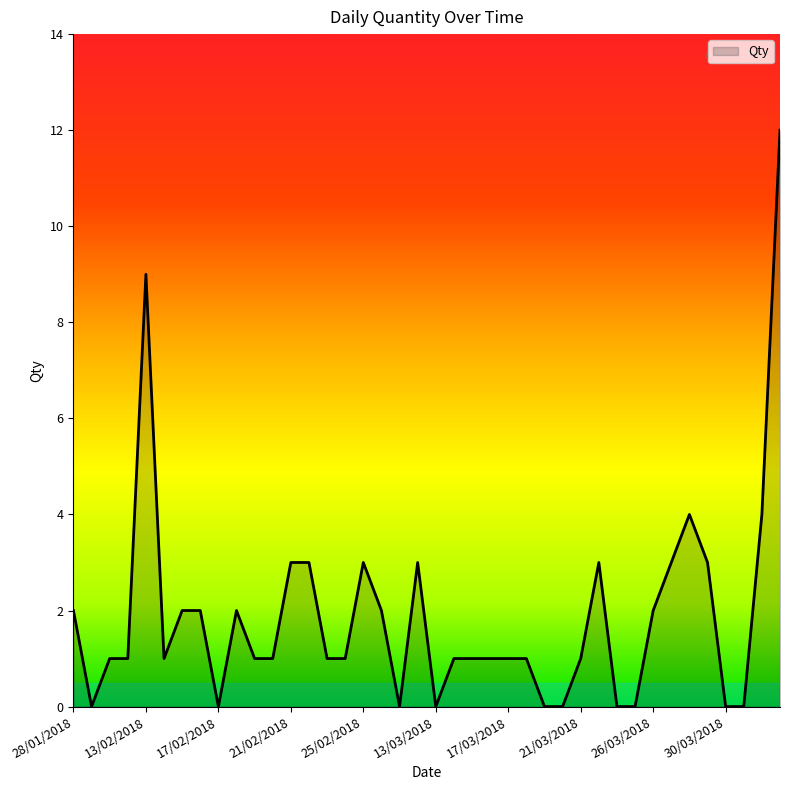

What is the greatest value displayed?

12